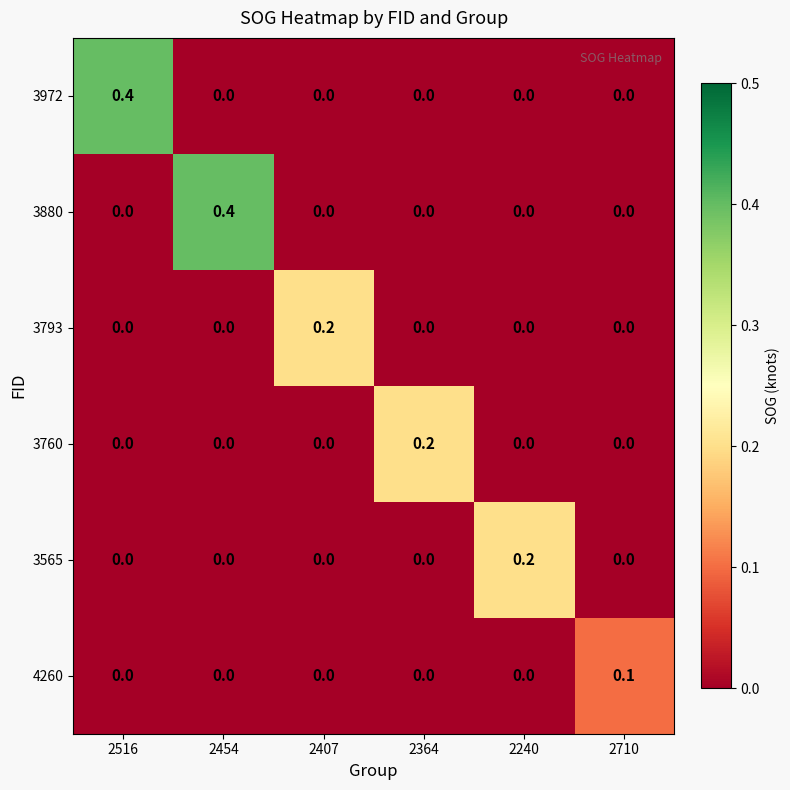

Is it true that 3760 equals 0.0 at 2516?

True